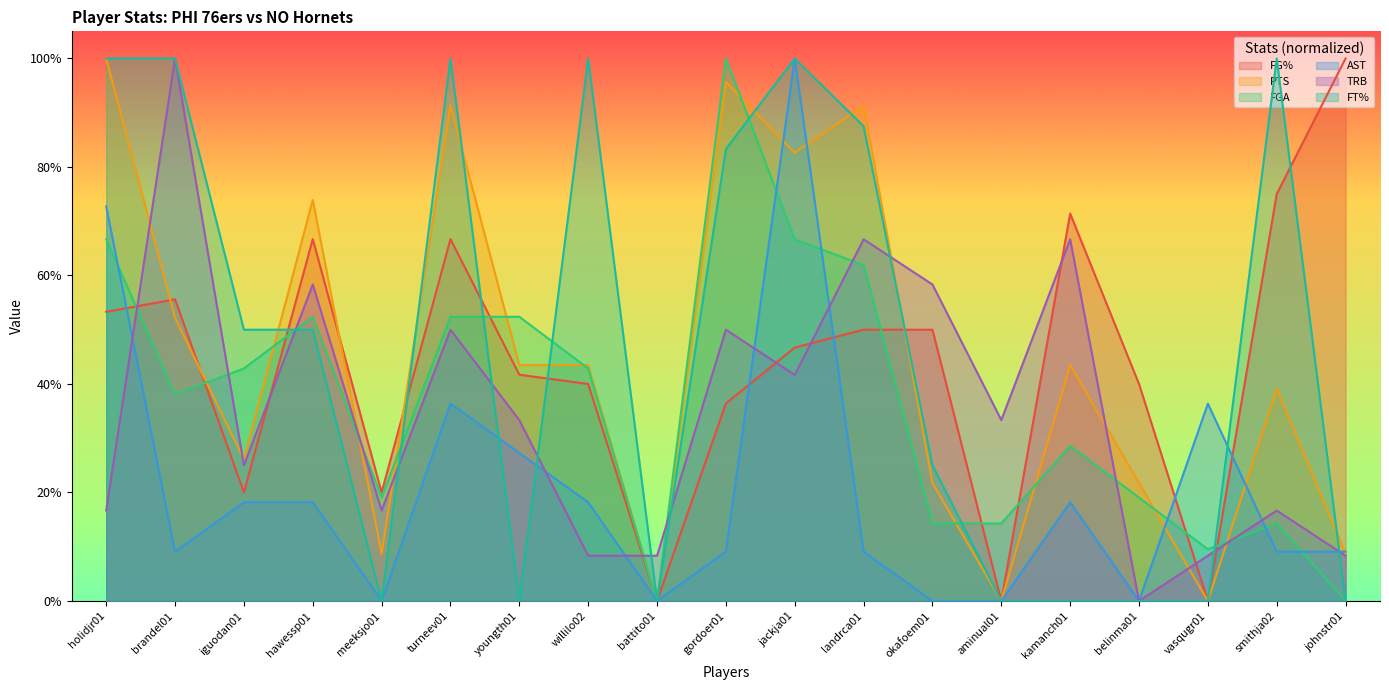

After their last crossing, which series has the higher values: FT% or AST?

AST